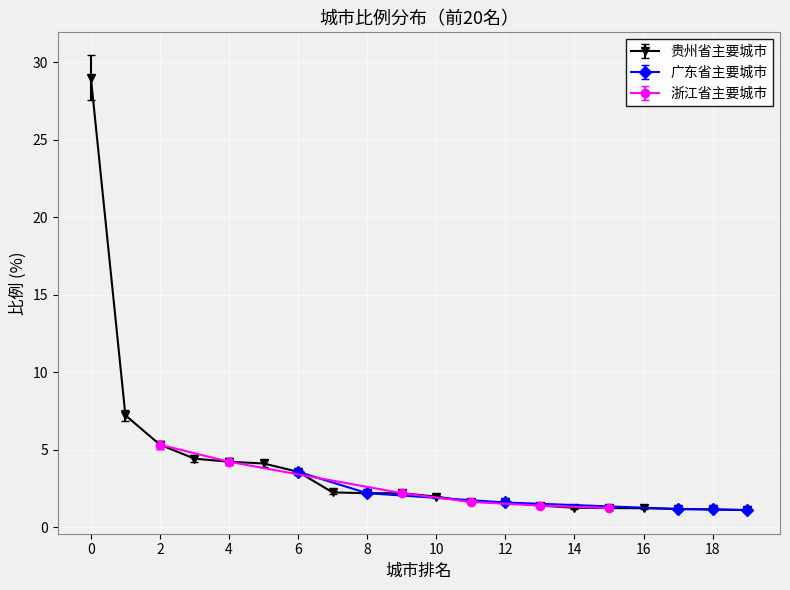

The 贵州省主要城市 series shows 5.3 at 2. True or false?

True